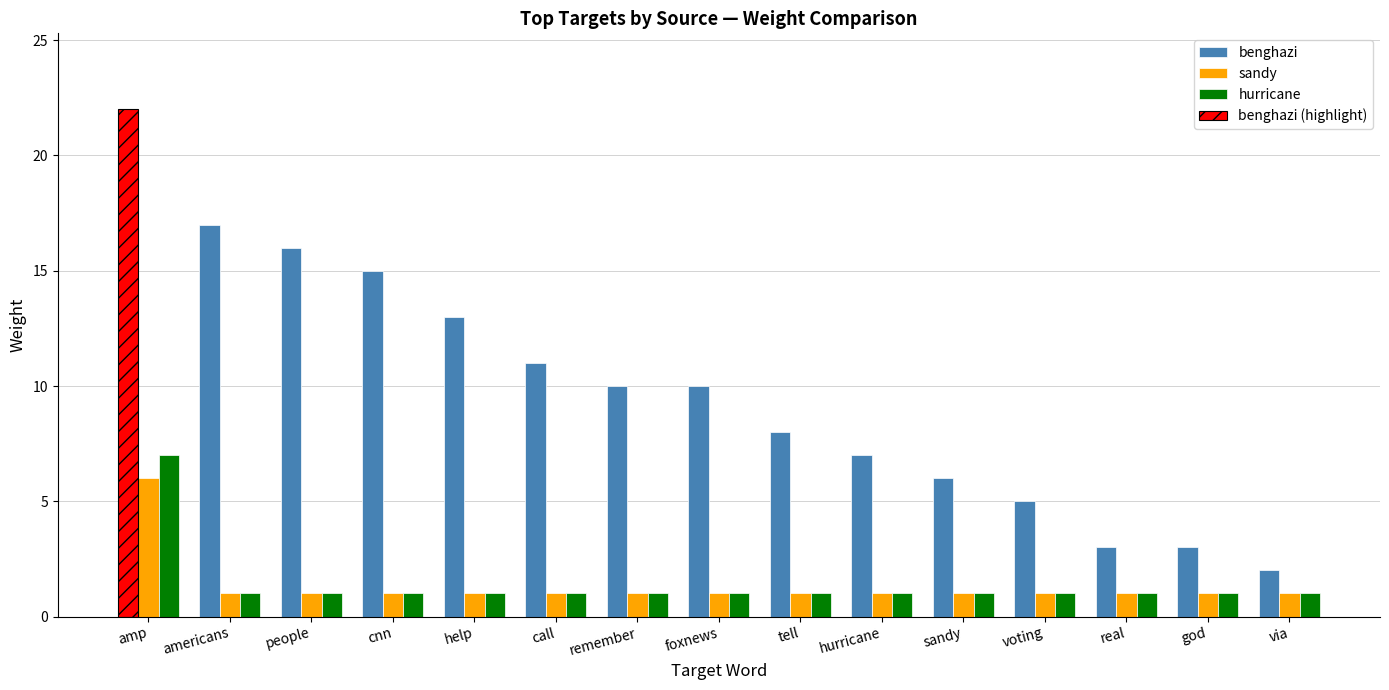

Reading left to right, extract all data points from this chart.

benghazi: 22	17	16	15	13	11	10	10	8	7	6	5	3	3	2
sandy: 6	1	1	1	1	1	1	1	1	1	1	1	1	1	1
hurricane: 7	1	1	1	1	1	1	1	1	1	1	1	1	1	1